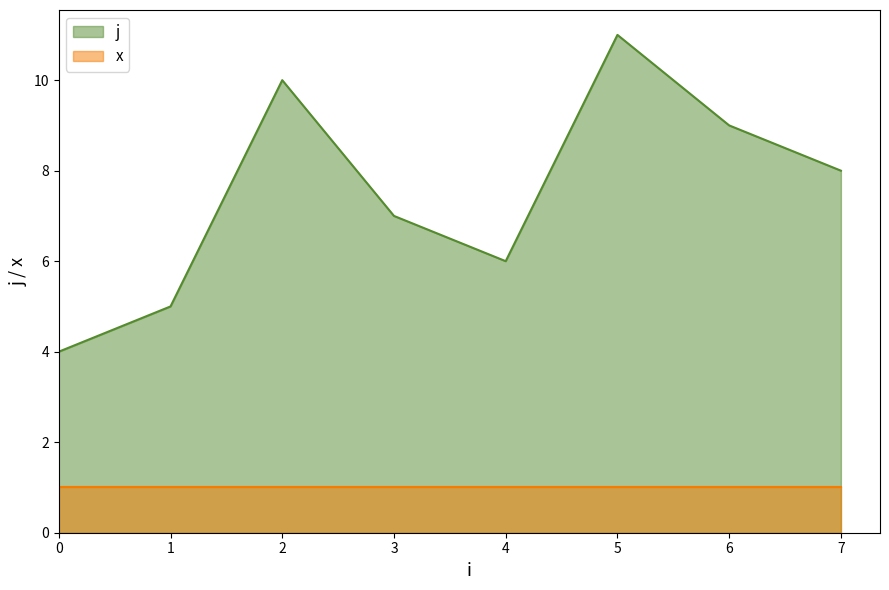

What is the greatest value displayed?

11